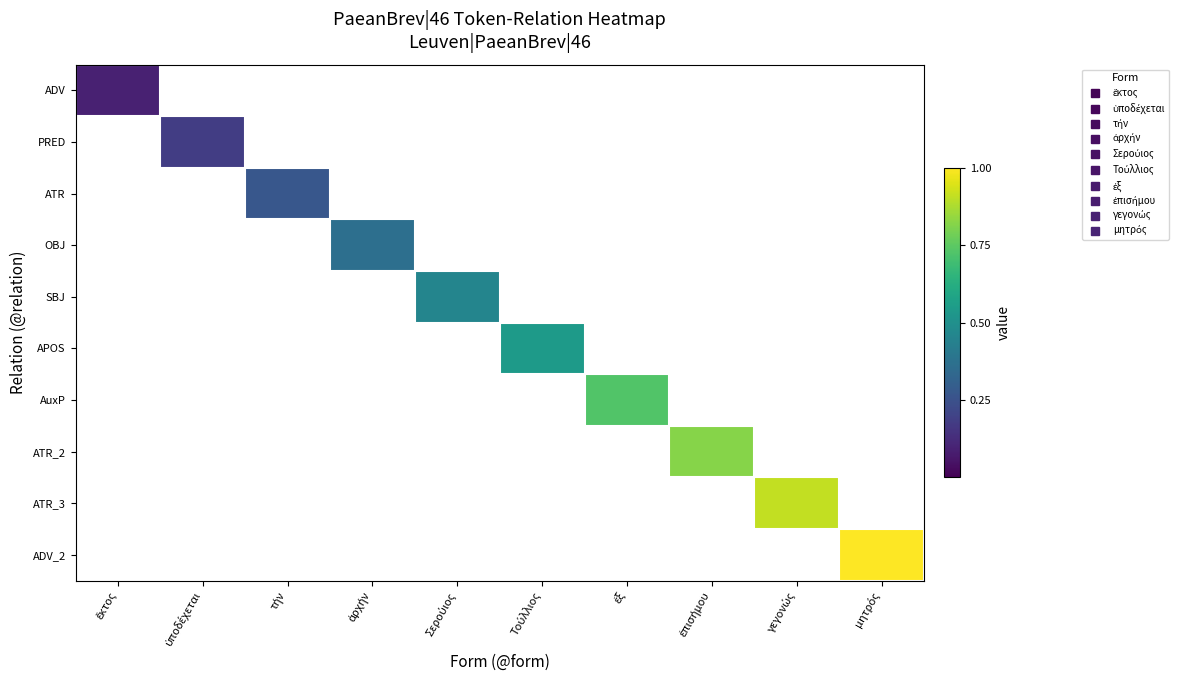

At which label is ADV closest to 0?

ἕκτος